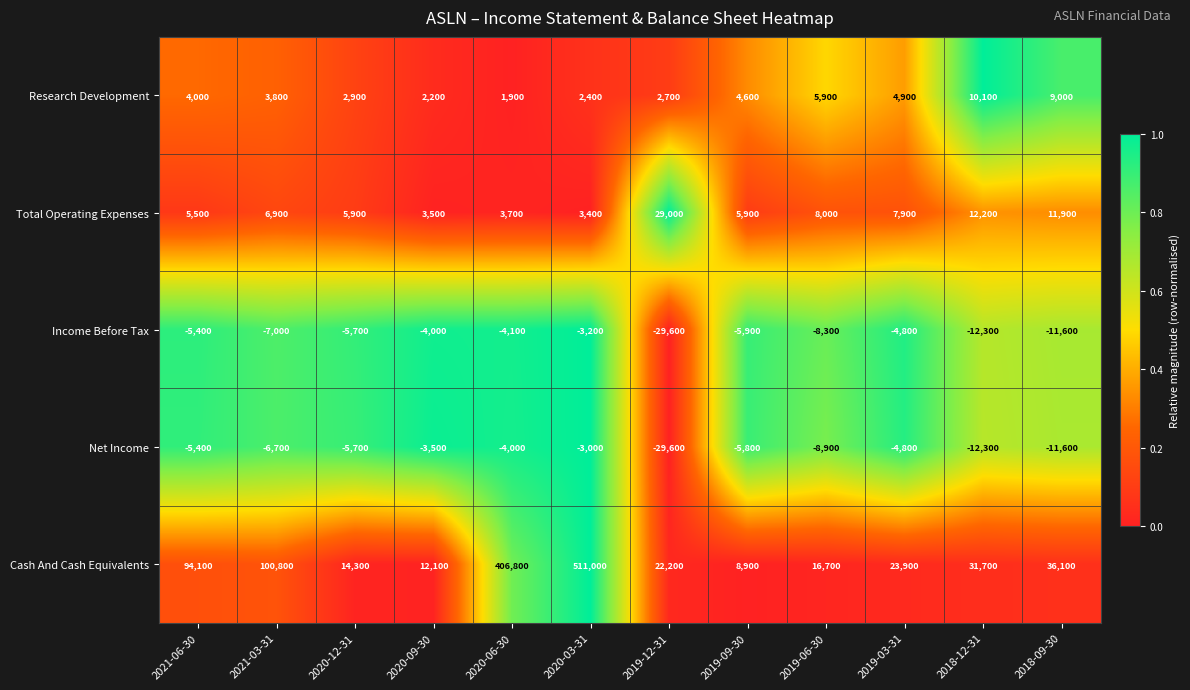

What is the sum of all Total Operating Expenses values?

103800